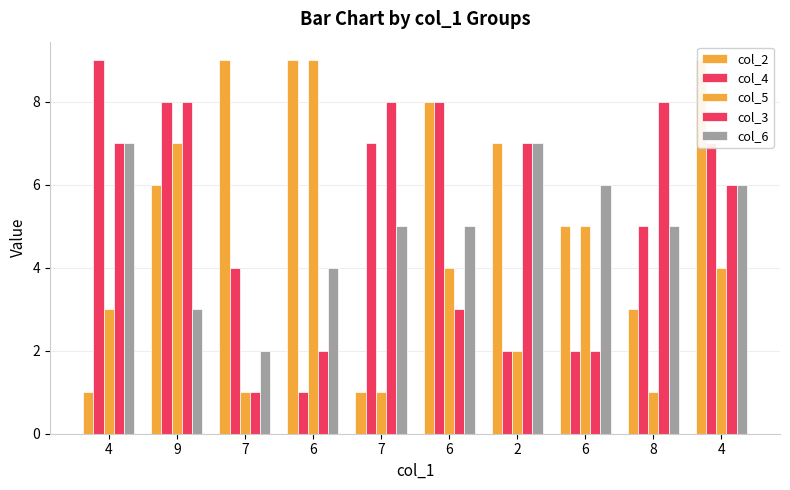

True or false: col_6 has a value of 10 at 2.

False